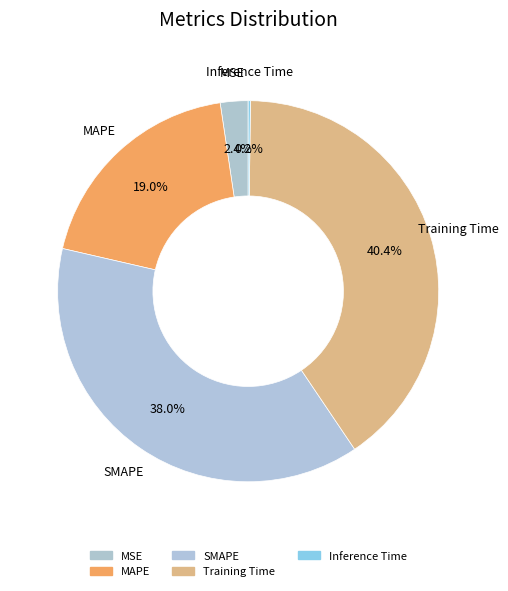

Which slice is the smallest?

Inference Time